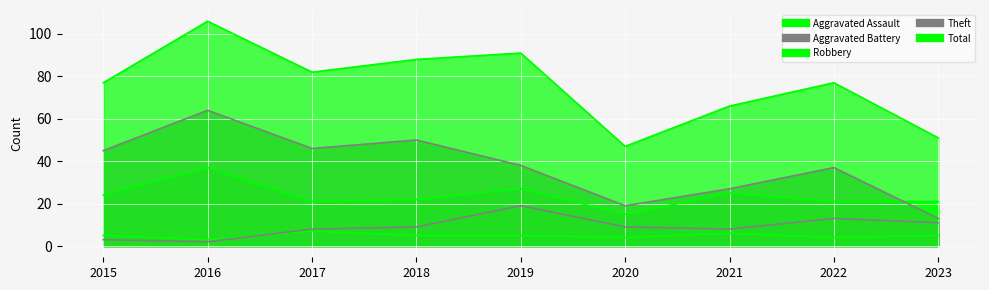

At which category is the sum across all series the highest?

2016